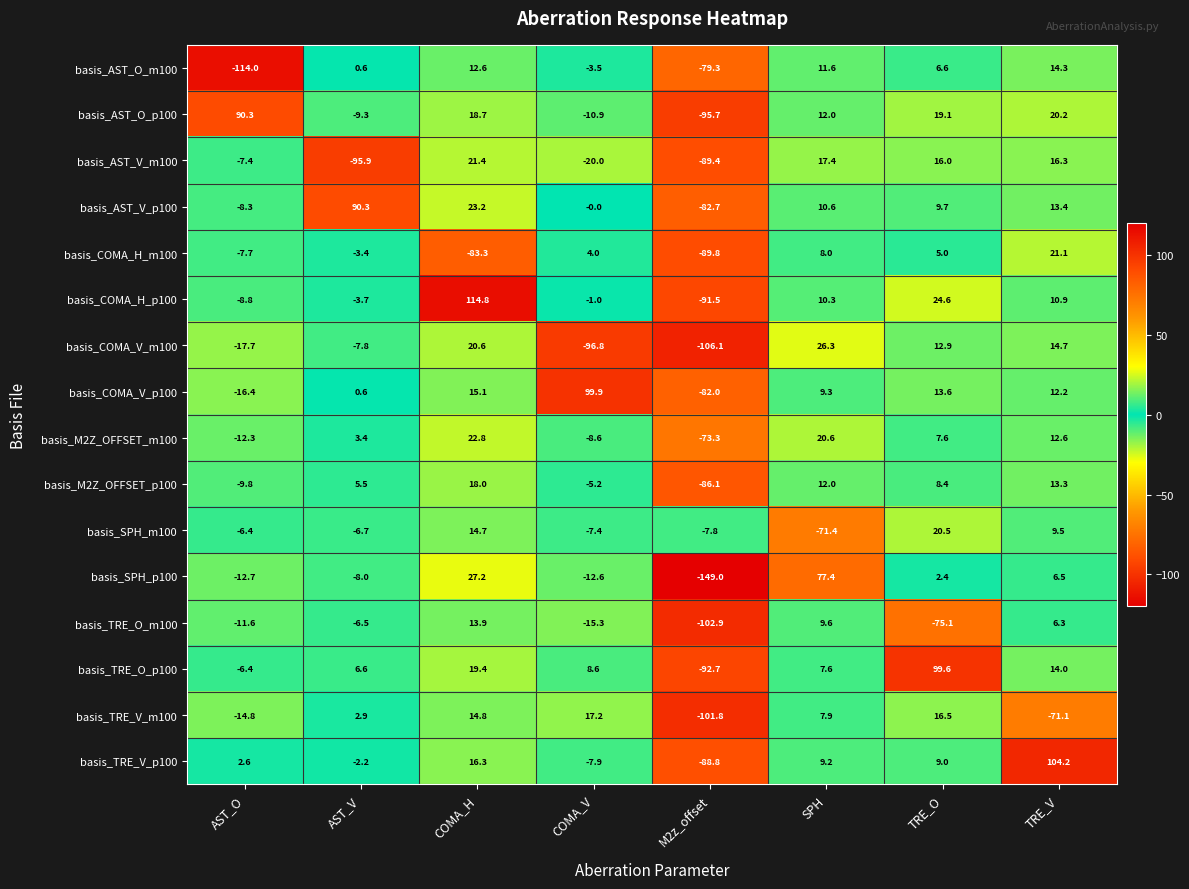

Where does the basis_COMA_V_m100 series first go above 12?

COMA_H